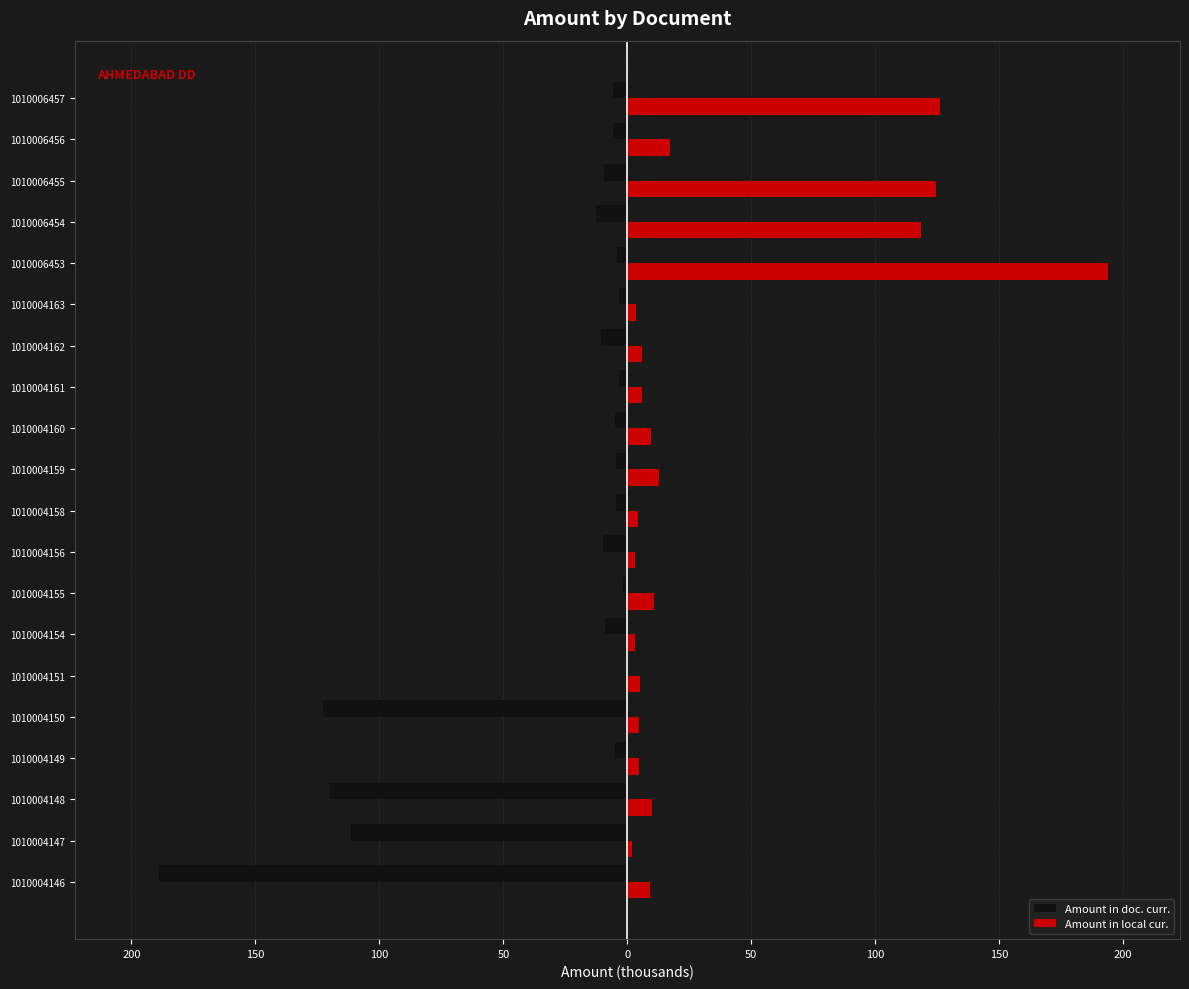

Which series has the largest total across all categories?

Amount in local cur.